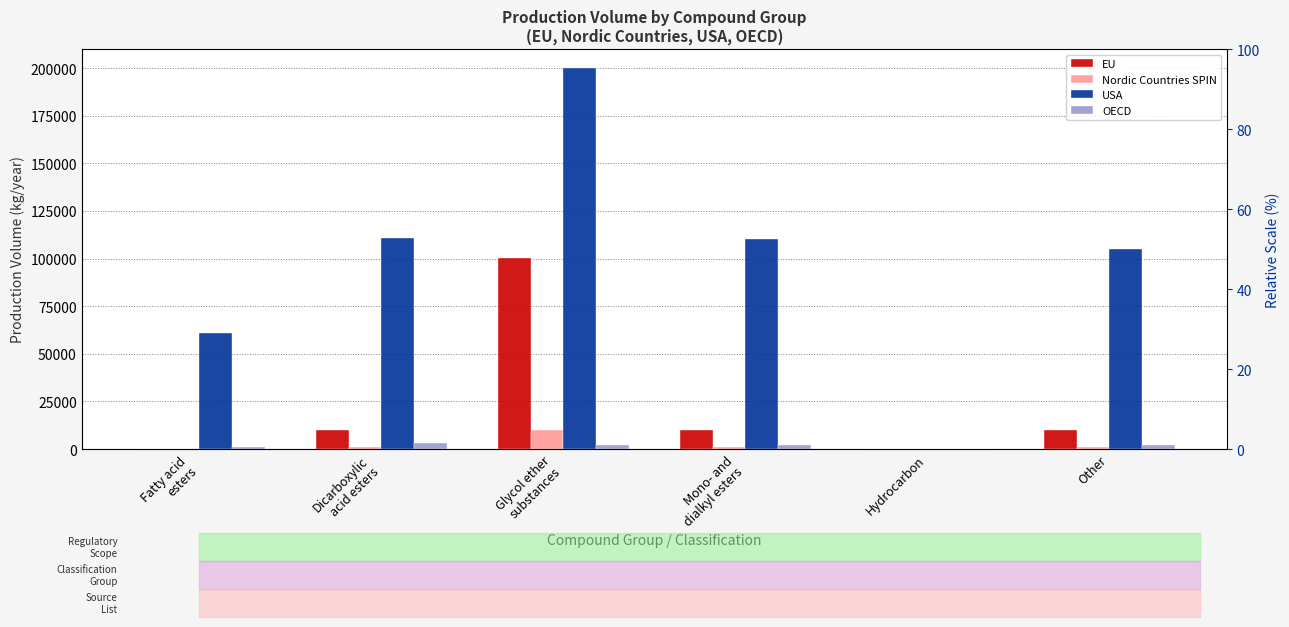

Reading right to left, transcribe all the data shown in this chart.

EU: Other=10000	Hydrocarbon=0	Mono- and
dialkyl esters=10000	Glycol ether
substances=100100	Dicarboxylic
acid esters=10100	Fatty acid
esters=100
Nordic Countries SPIN: Other=1000	Hydrocarbon=0	Mono- and
dialkyl esters=1000	Glycol ether
substances=10010	Dicarboxylic
acid esters=1110	Fatty acid
esters=10
USA: Other=105000	Hydrocarbon=0	Mono- and
dialkyl esters=110000	Glycol ether
substances=200000	Dicarboxylic
acid esters=111000	Fatty acid
esters=61000
OECD: Other=2000	Hydrocarbon=0	Mono- and
dialkyl esters=2000	Glycol ether
substances=2000	Dicarboxylic
acid esters=3000	Fatty acid
esters=1000